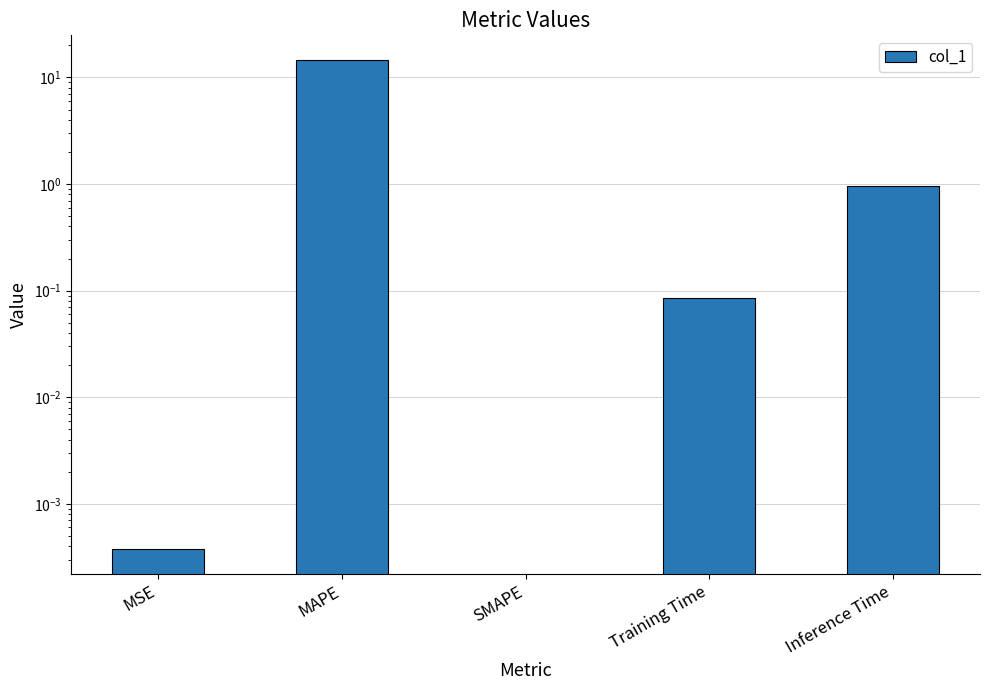

Which has a higher value, Training Time or MAPE?

MAPE